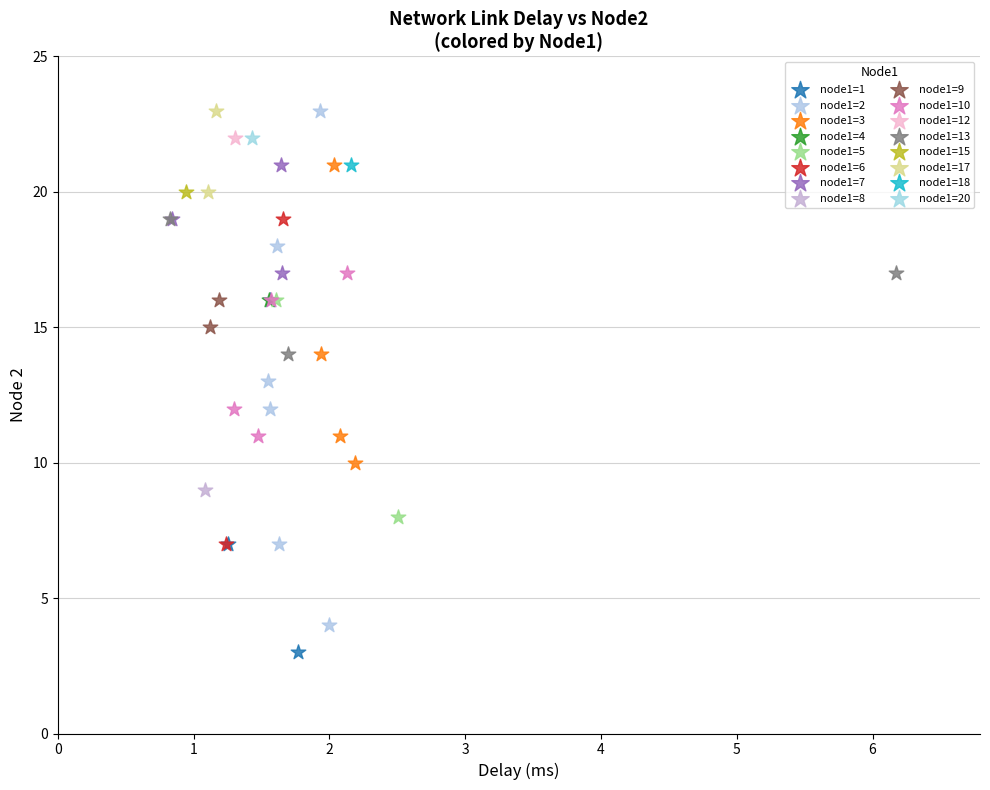

Which series reaches the minimum Y coordinate?

node1=1